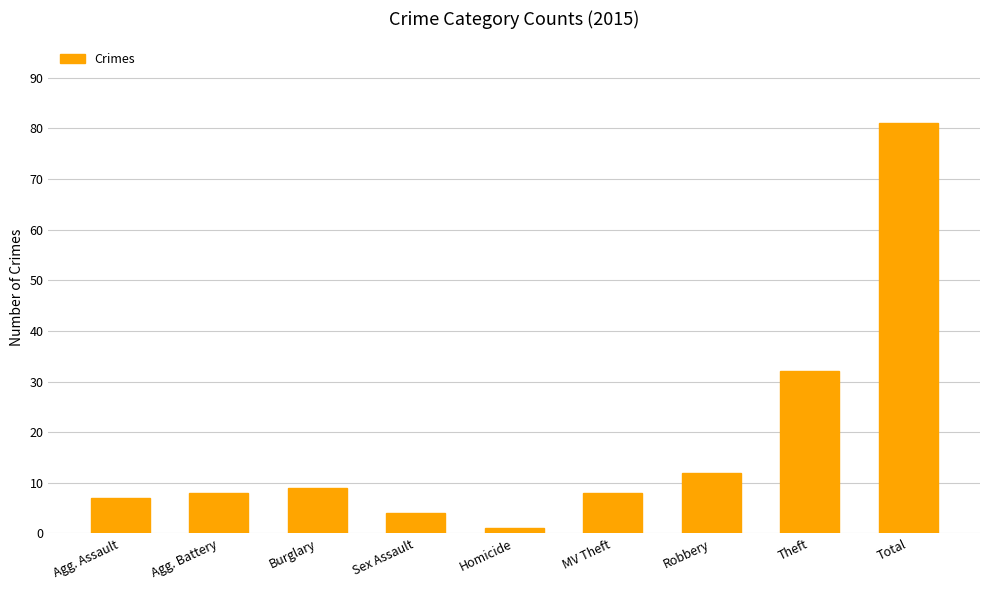

The chart shows a value of 8 at Agg. Battery. True or false?

True